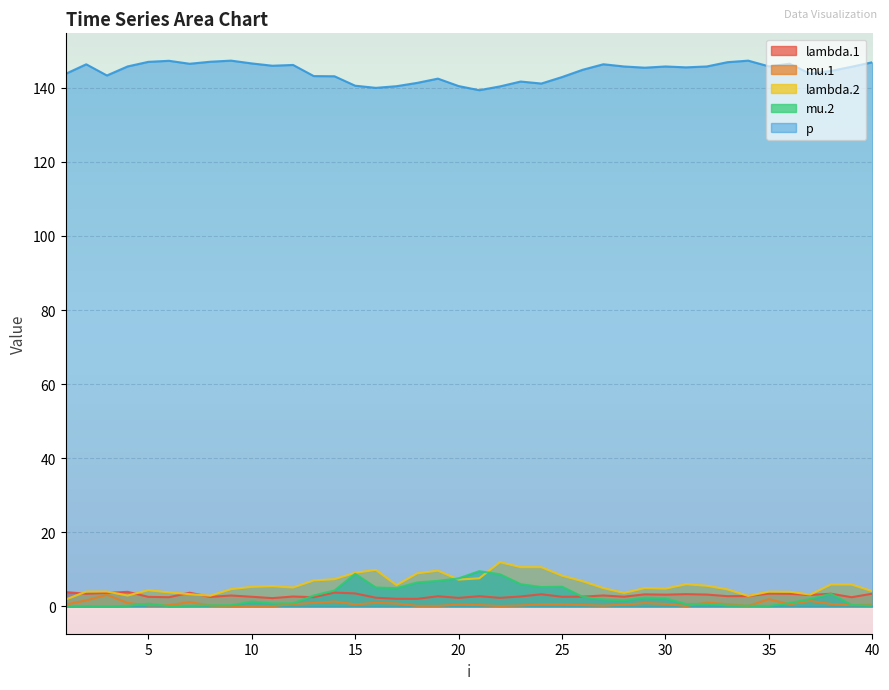

What is the average value of the lambda.2 series?

5.8